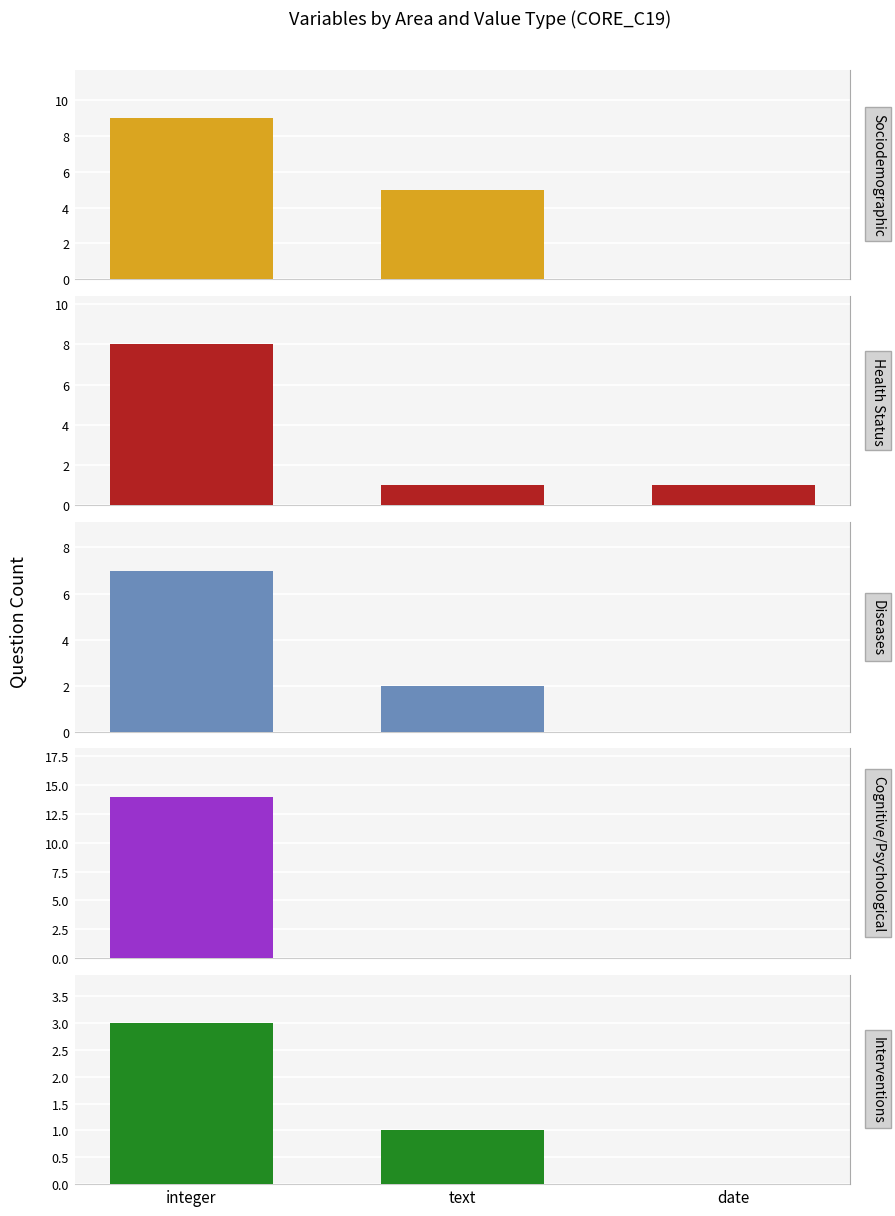

True or false: Sociodemographic has a value of 13 at integer.

False